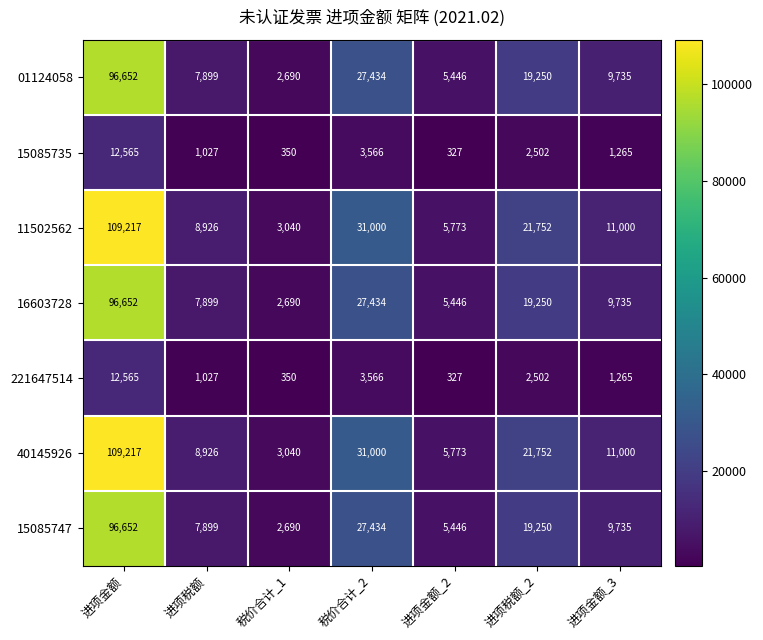

List the labels in order of 11502562 value, smallest first.

税价合计_1, 进项金额_2, 进项税额, 进项金额_3, 进项税额_2, 税价合计_2, 进项金额